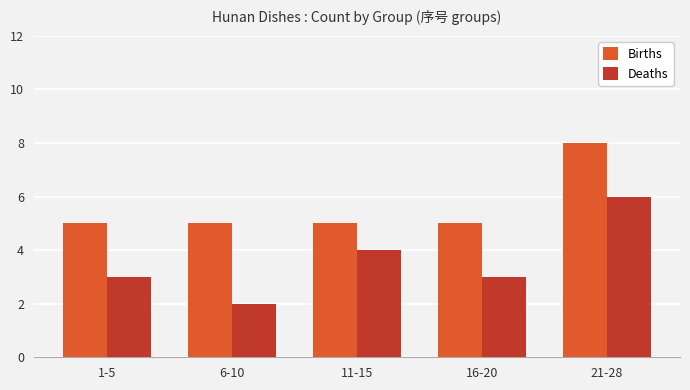

Rank the series by their maximum value, from highest to lowest.

Births, Deaths